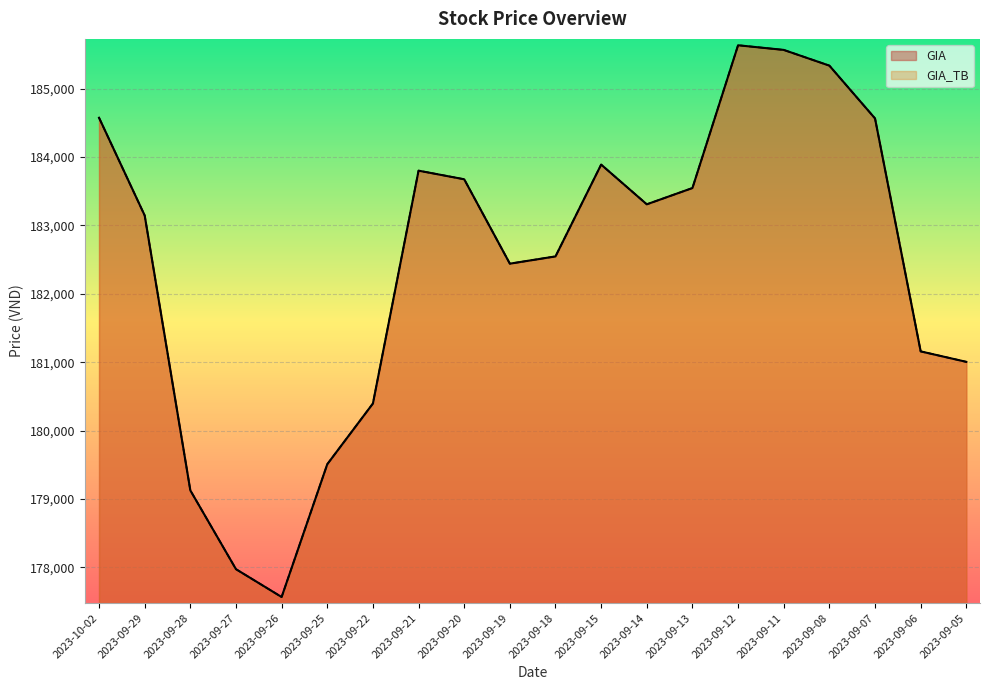

Which category has the highest value in the GIA_TB series?

2023-09-12